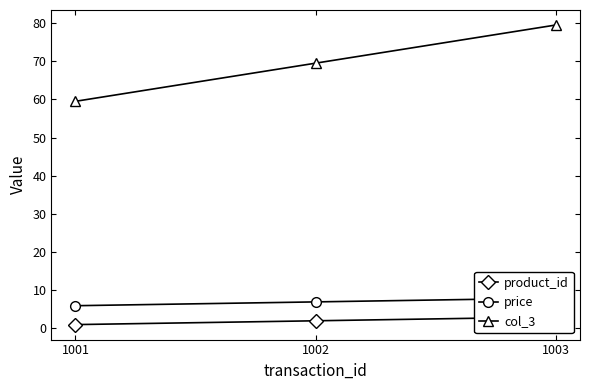

At 1001, list the series in order from largest to smallest.

col_3, price, product_id